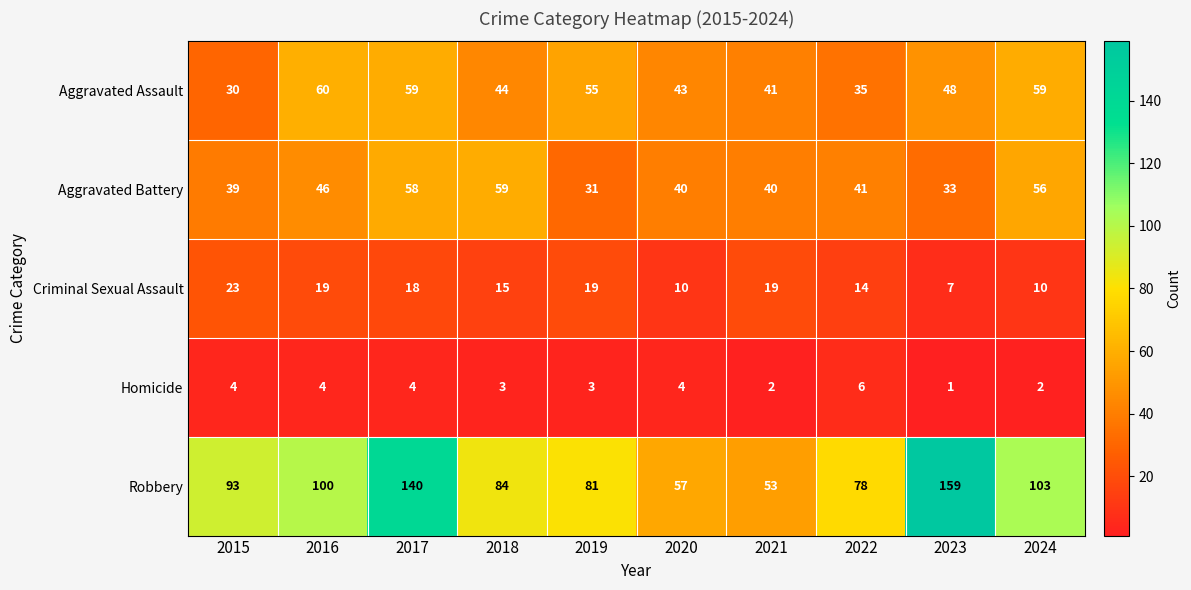

Which category has the lowest value in the Criminal Sexual Assault series?

2023